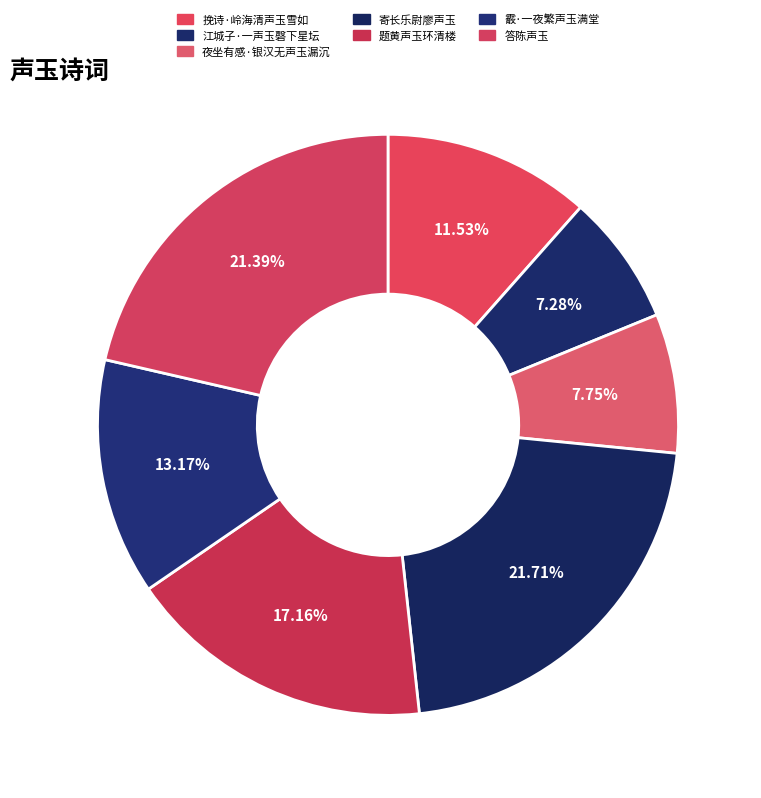

The 夜坐有感·银汉无声玉漏沉 slice represents 1% of the pie. True or false?

False